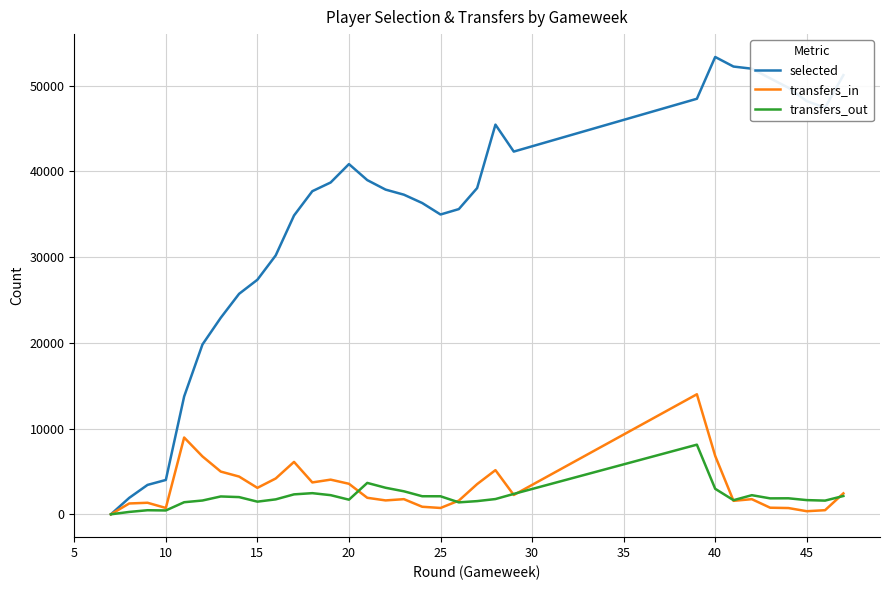

Which series has the largest total across all categories?

selected